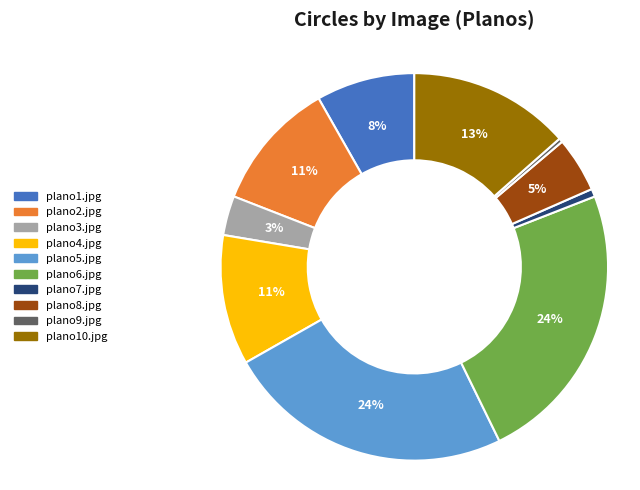

To the nearest percent, what portion does plano4.jpg represent?

11%